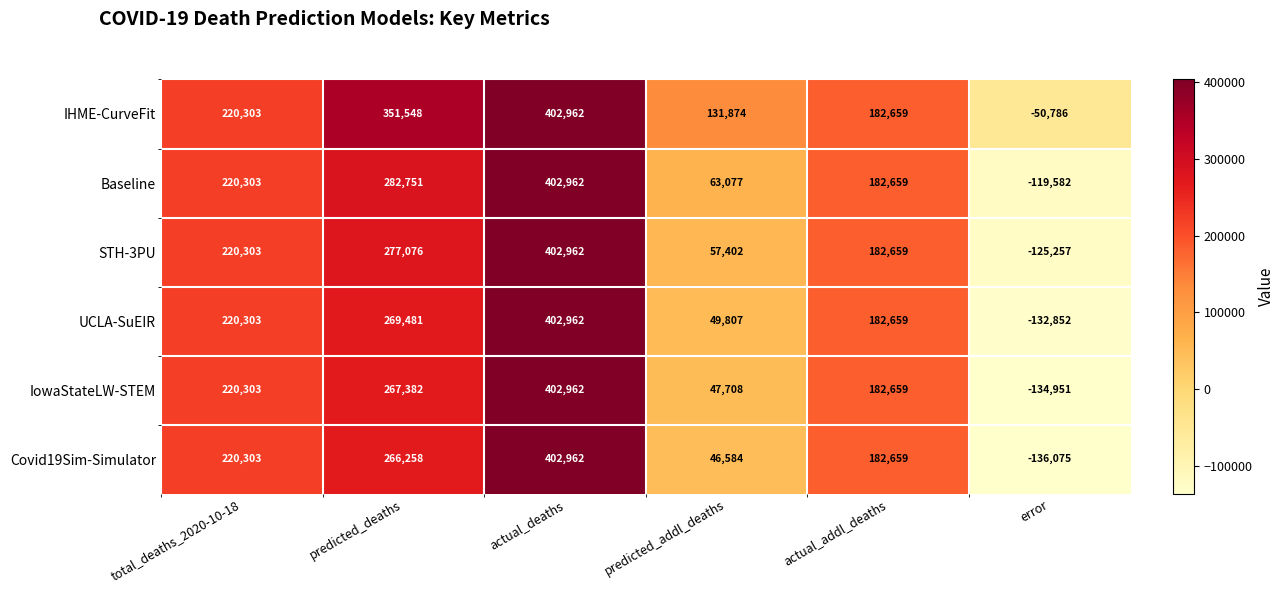

How many negative values does the IHME-CurveFit series have?

1